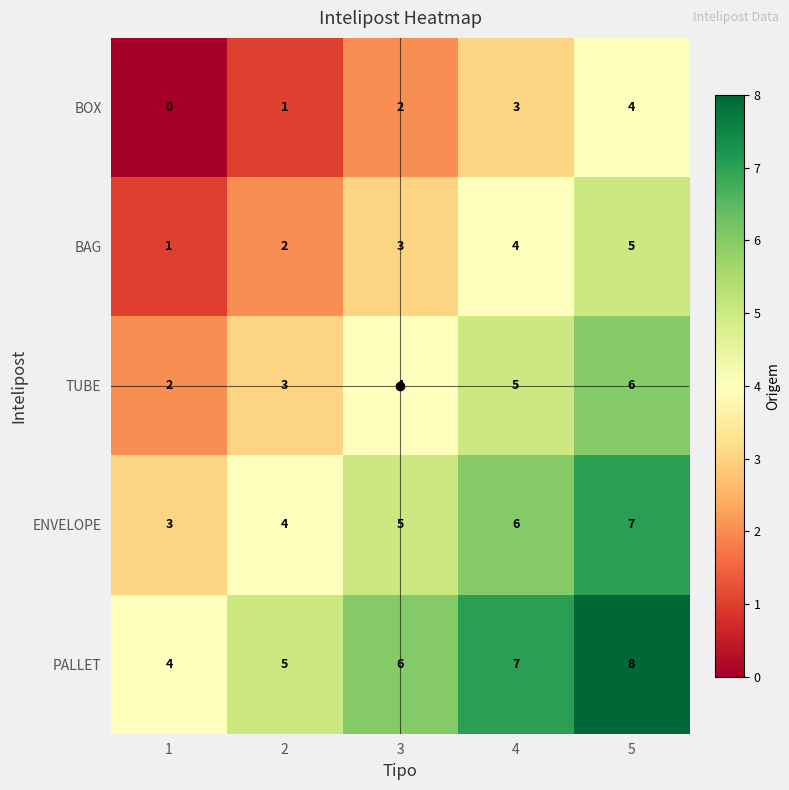

List the series in order of their peak value, lowest first.

BOX, BAG, TUBE, ENVELOPE, PALLET